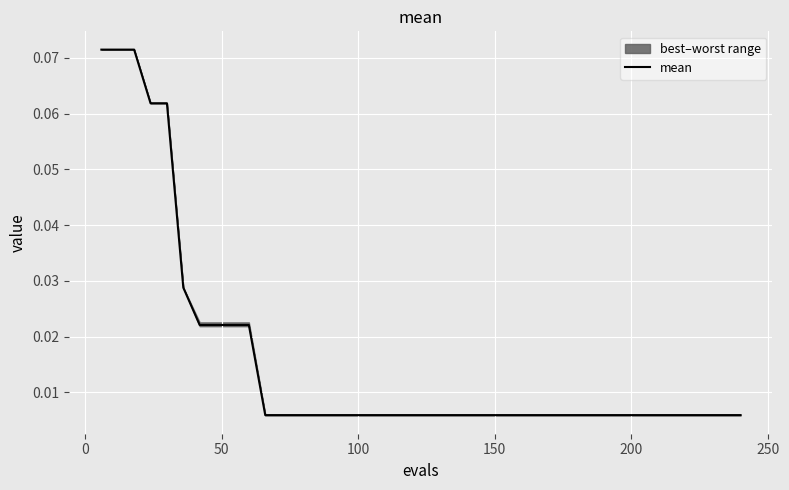

What is the difference between the maximum and minimum values?

0.1